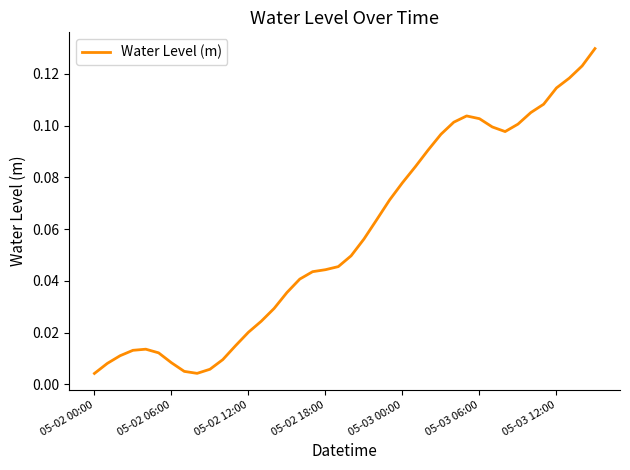

At which category does the chart reach its minimum across all series?

05-02 00:00